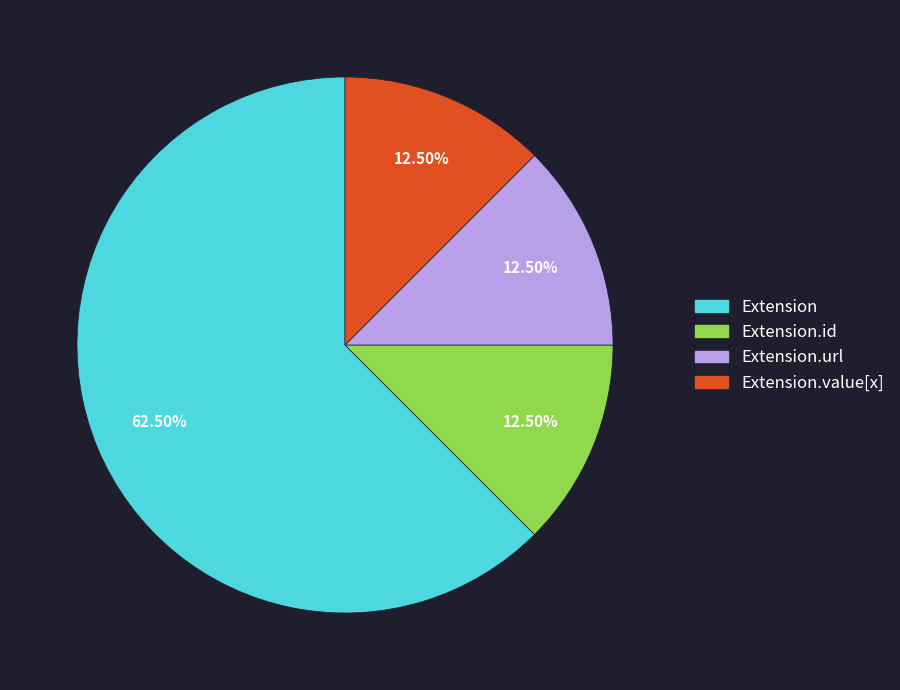

Count the number of slices in the pie.

4